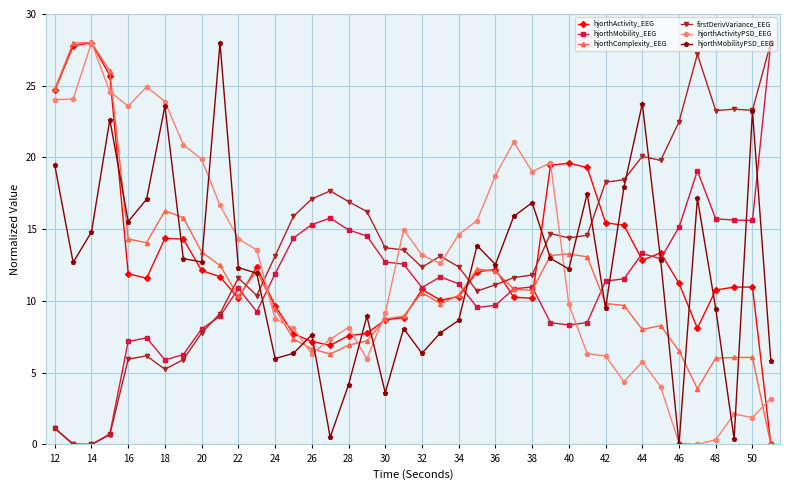

How many data points in hjorthActivityPSD_EEG are less than 13?

20